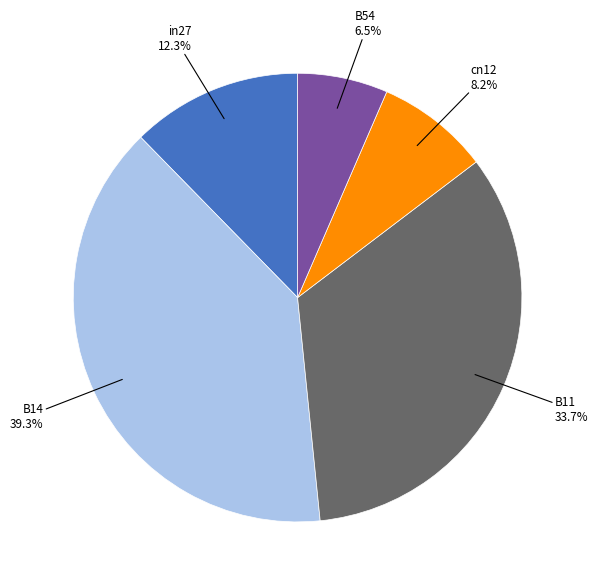

Does any single category account for the majority?

No